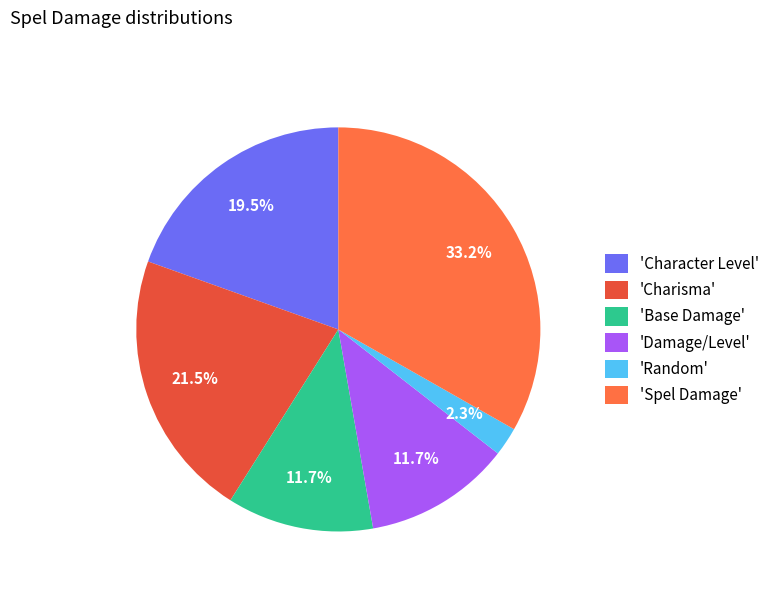

Is there a majority slice in this chart?

No